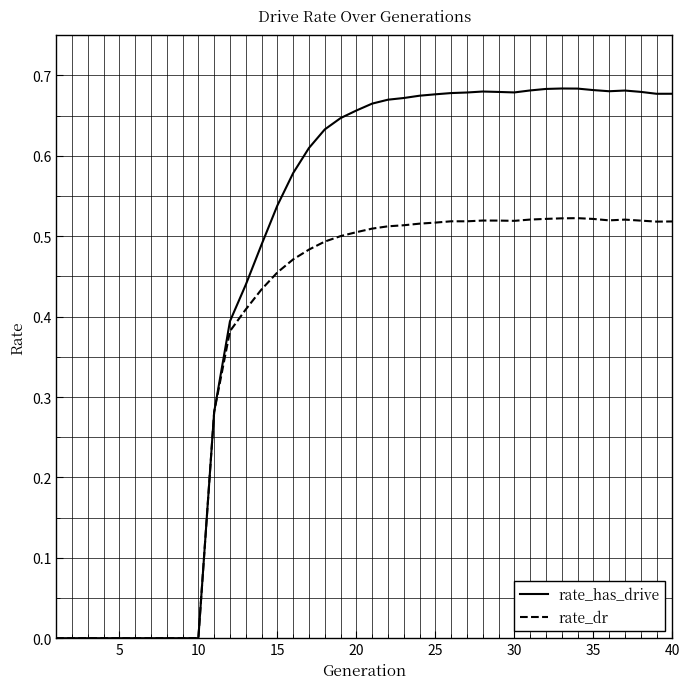

What are all the series names shown in the legend?

rate_has_drive, rate_dr